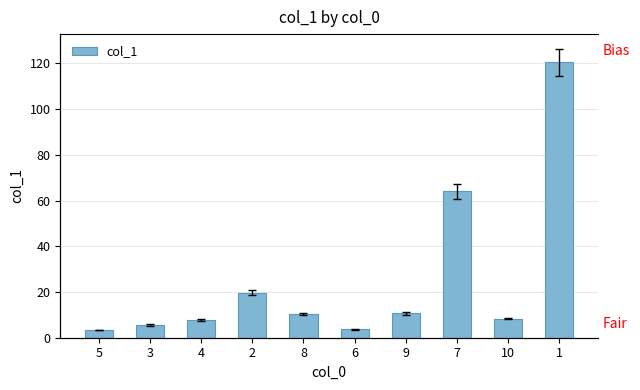

Which label corresponds to the largest value in the chart?

1